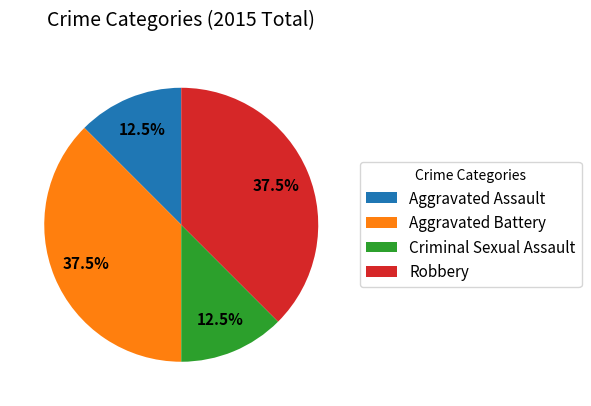

What percentage do Criminal Sexual Assault and Aggravated Assault together represent?

25.0%